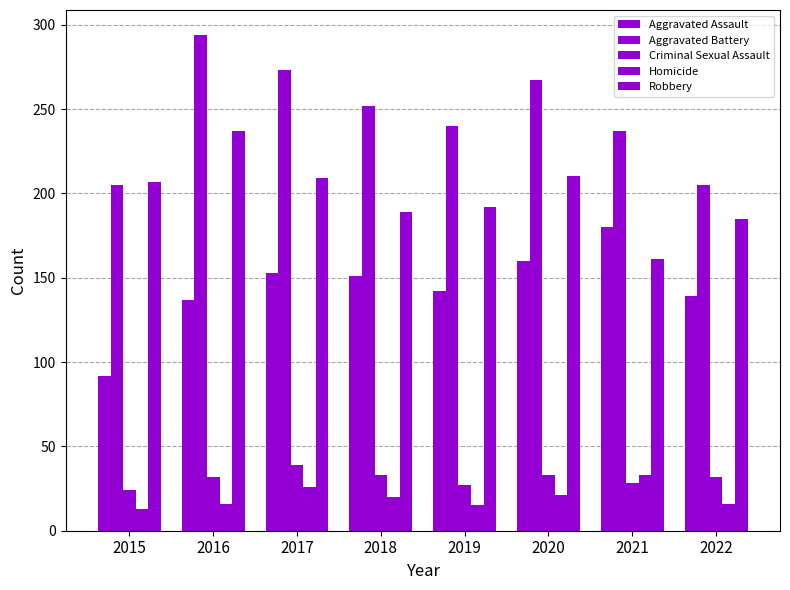

What is the total value across all series at 2020?

691